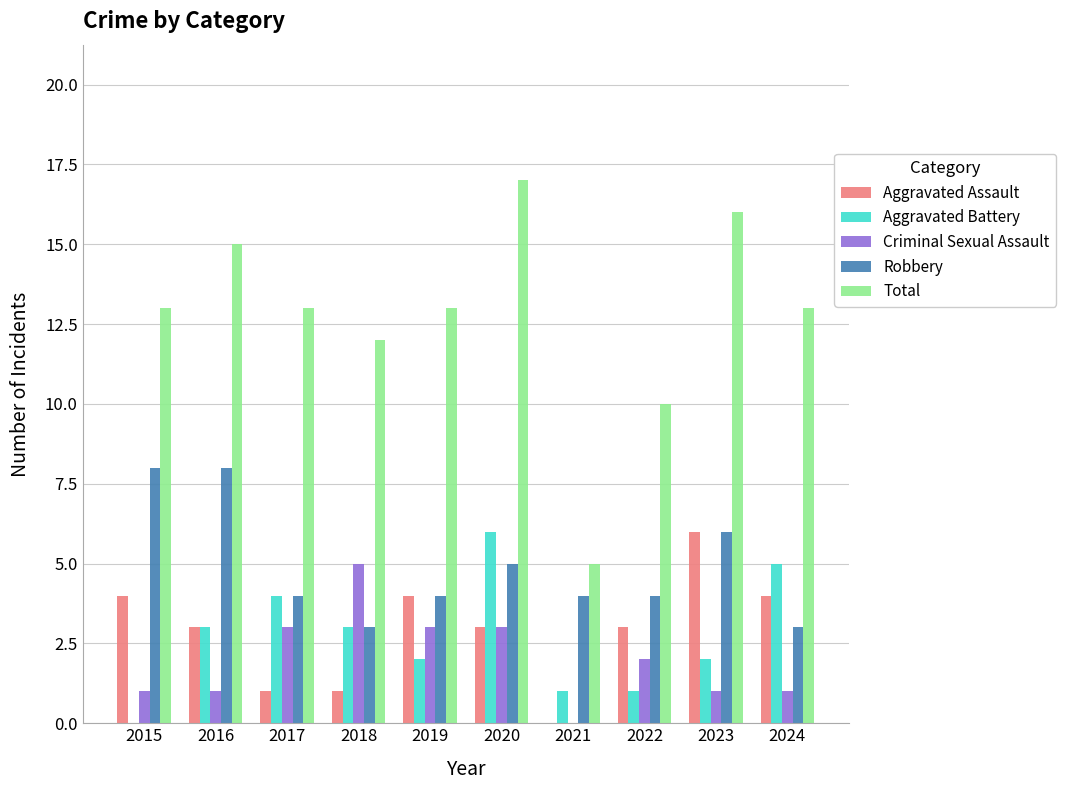

Count the Robbery values in the range 4 to 6.

6